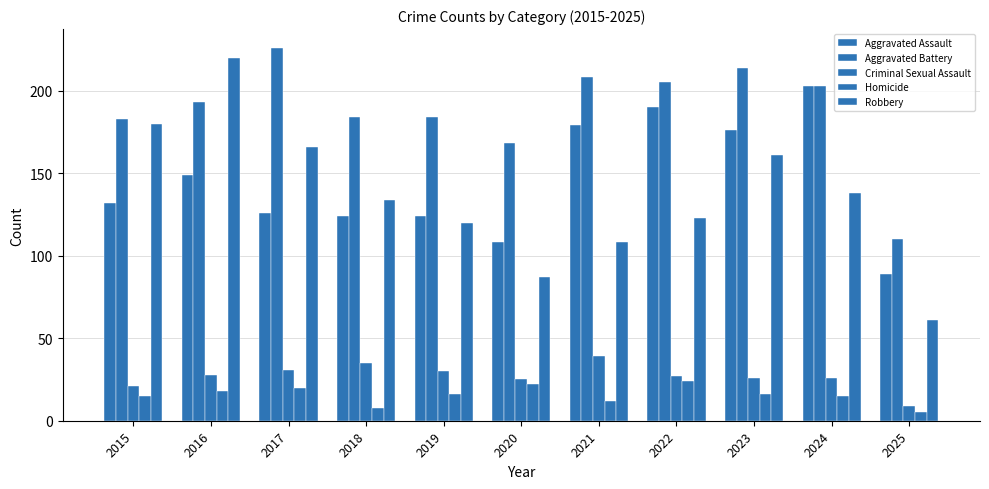

What is the difference between the maximum and minimum values in the Robbery series?

159